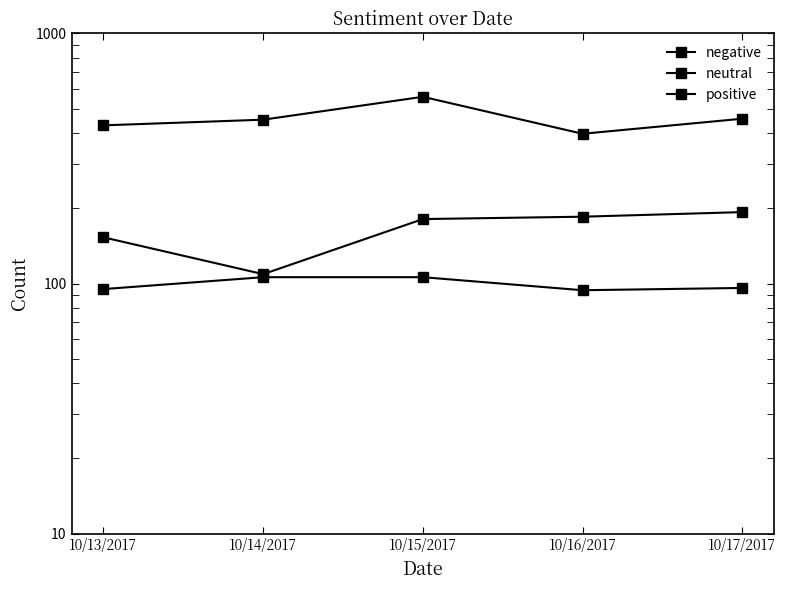

True or false: positive and neutral cross at least once.

False